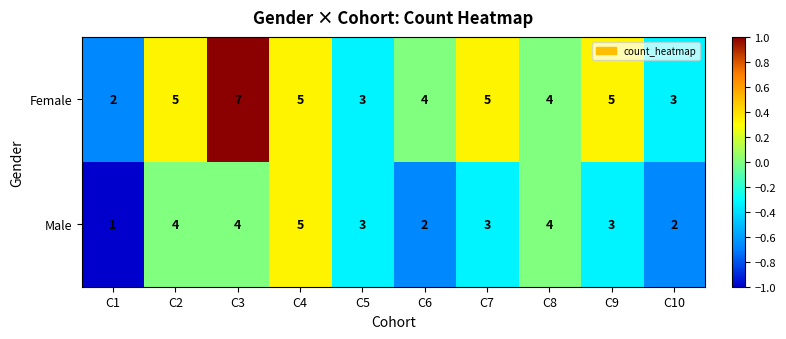

Reading left to right, transcribe all the data shown in this chart.

Female: C1=2	C2=5	C3=7	C4=5	C5=3	C6=4	C7=5	C8=4	C9=5	C10=3
Male: C1=1	C2=4	C3=4	C4=5	C5=3	C6=2	C7=3	C8=4	C9=3	C10=2